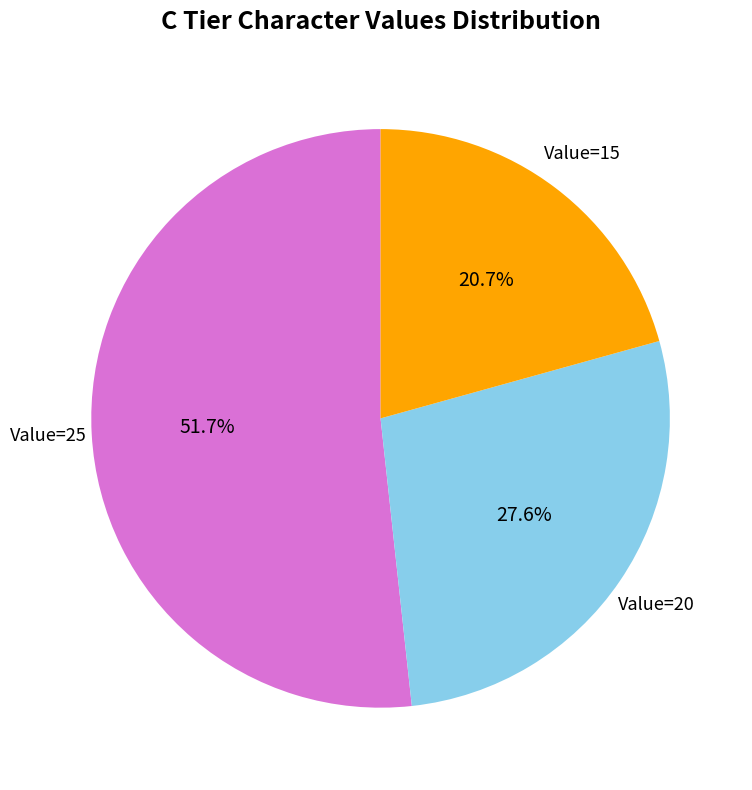

Count the number of slices in the pie.

3